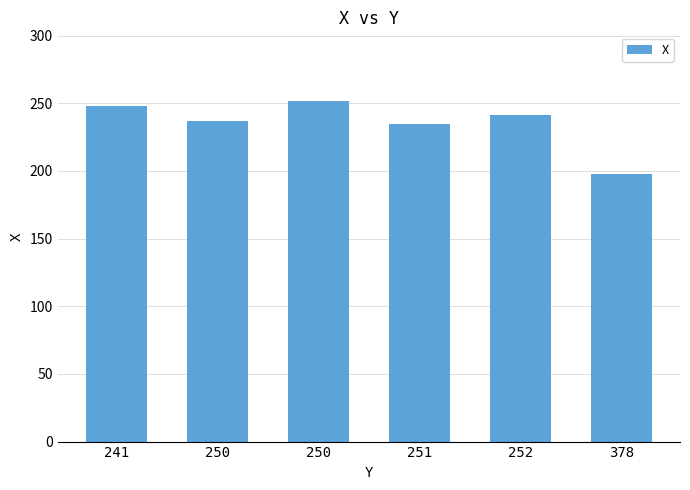

Reading right to left, what are all the values shown in this chart?

378=198	252=241	251=235	250=252	250=237	241=248